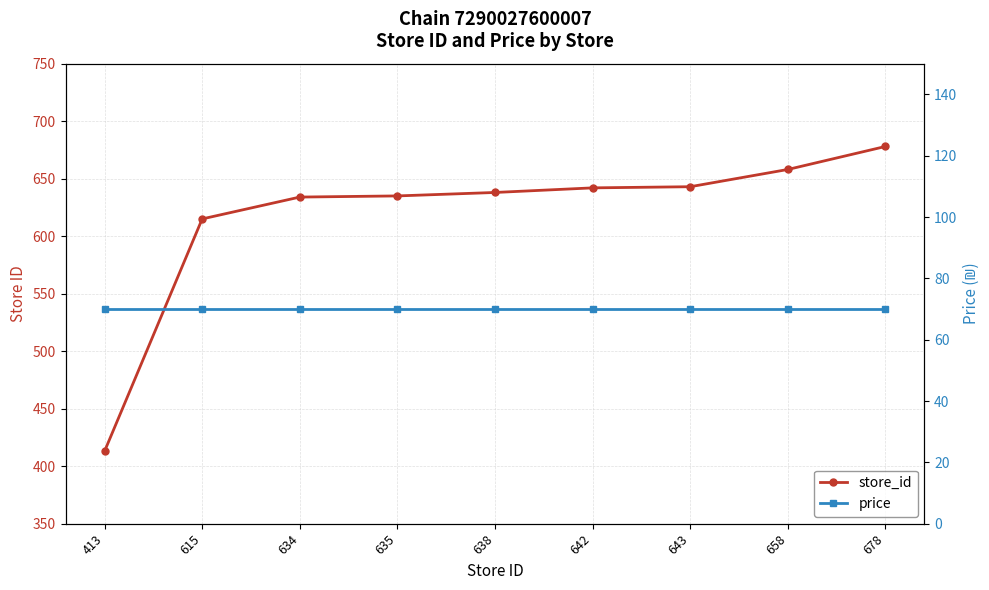

What is the difference between the store_id values at 678 and 643?

35.0